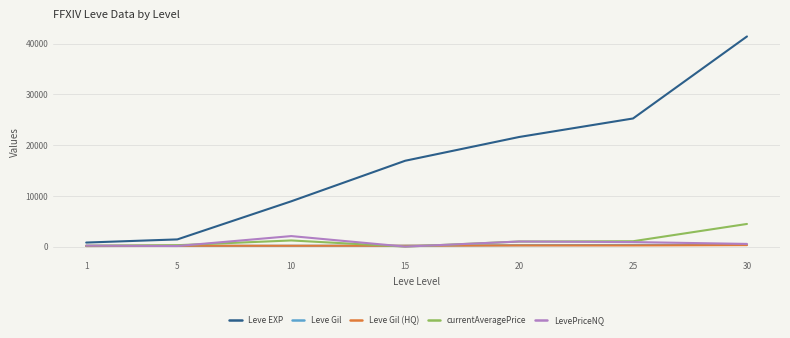

What are all the series names shown in the legend?

Leve EXP, Leve Gil, Leve Gil (HQ), currentAveragePrice, LevePriceNQ